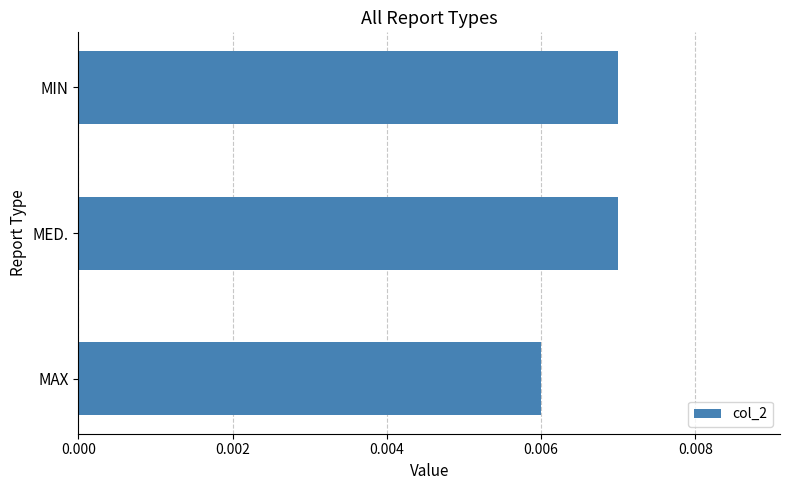

How many values are between 0 and 1?

3